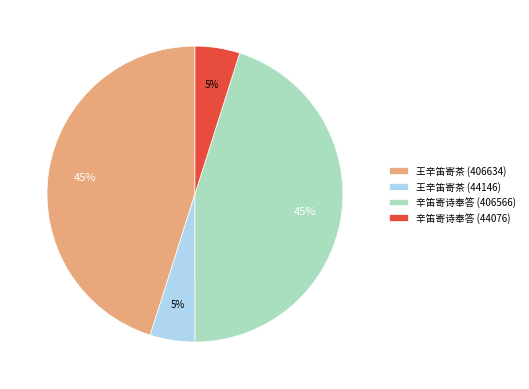

To the nearest percent, what percentage of the pie is 王辛笛寄茶 (406634)?

45%